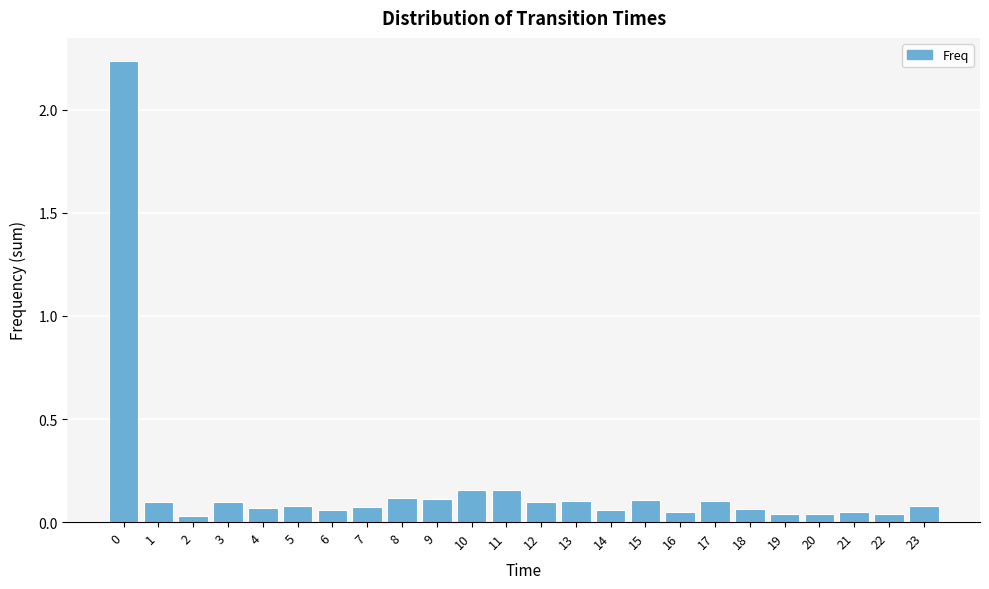

What is the sum of all values?

4.1